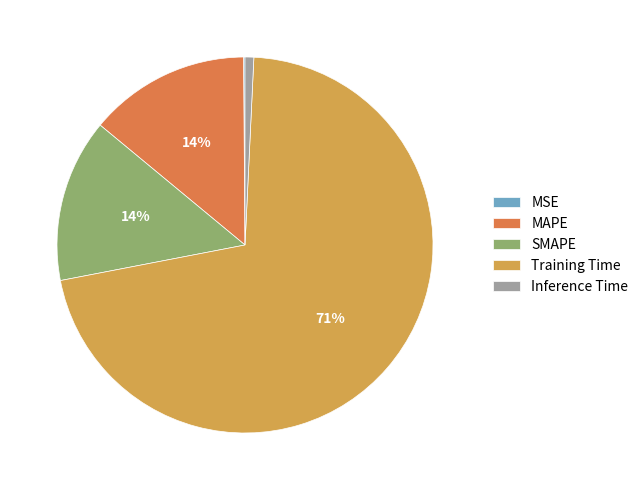

To the nearest percent, what is the difference between the SMAPE and Inference Time slice percentages?

13%